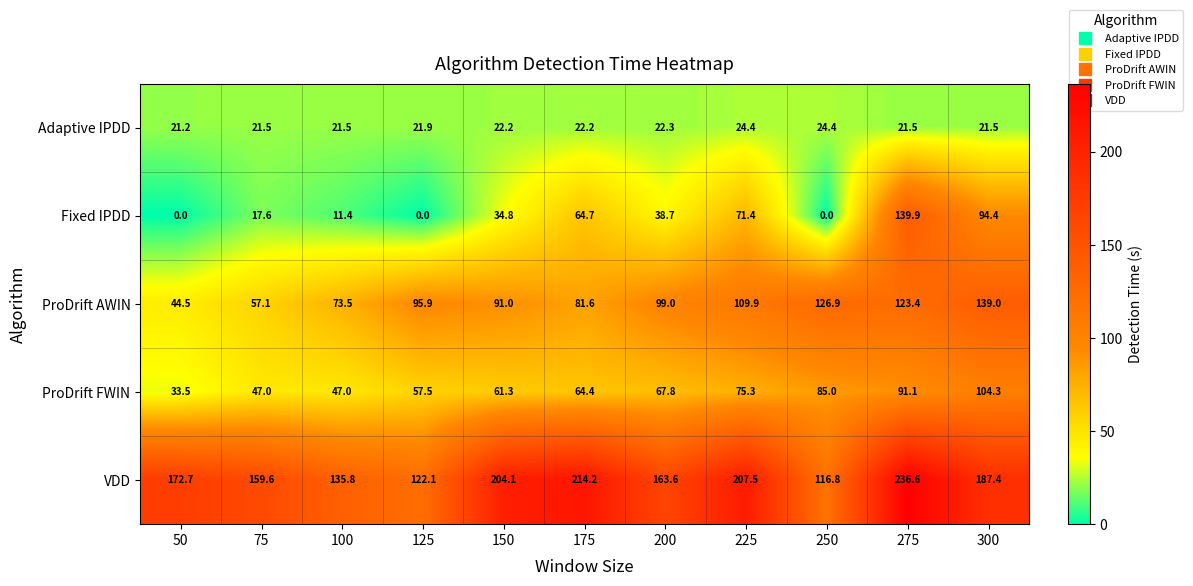

The value of VDD at 250 is 49.1. True or false?

False